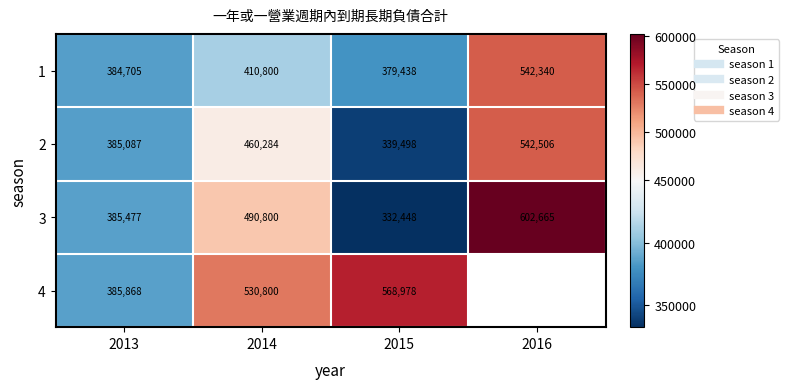

Which label corresponds to the smallest value in the chart?

2015